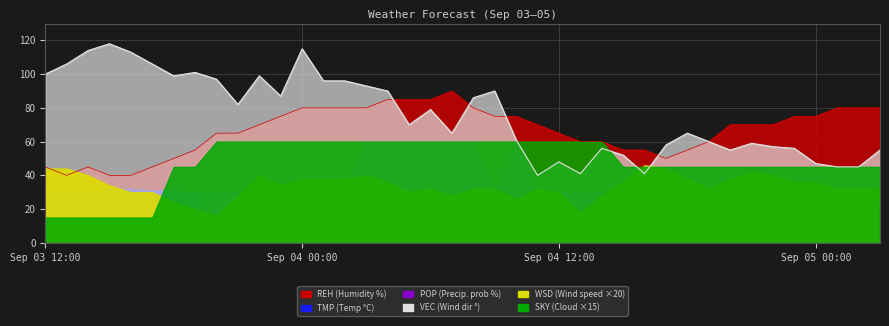

What is the spread (max minus min) of values at 04 12:00?

63.5